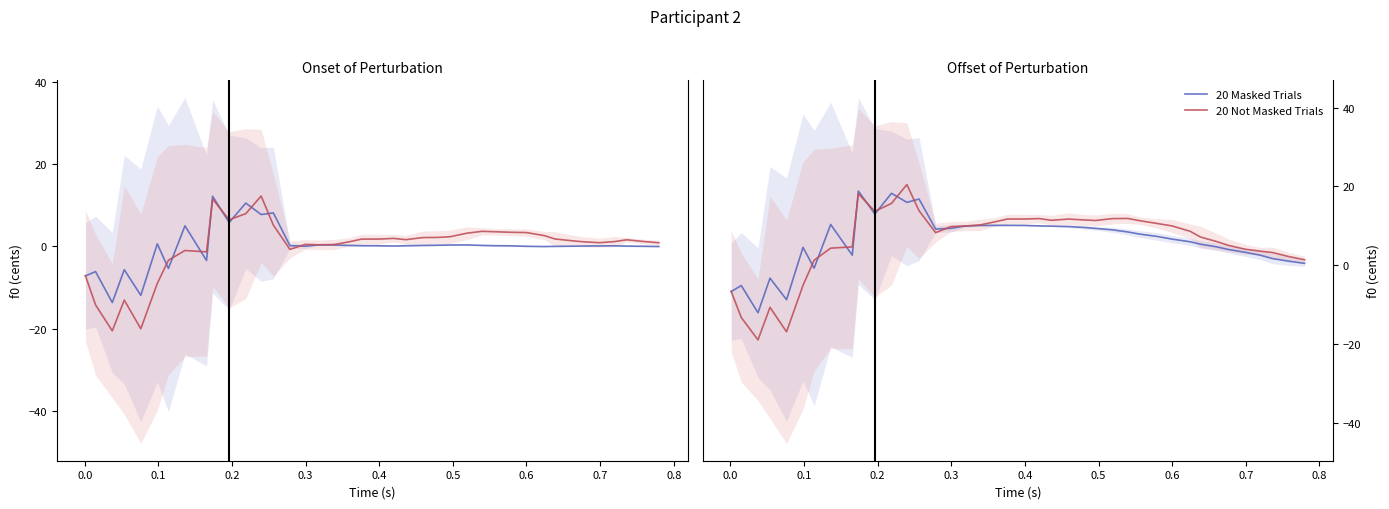

What are all the series names shown in the legend?

20 Masked Trials, 20 Not Masked Trials